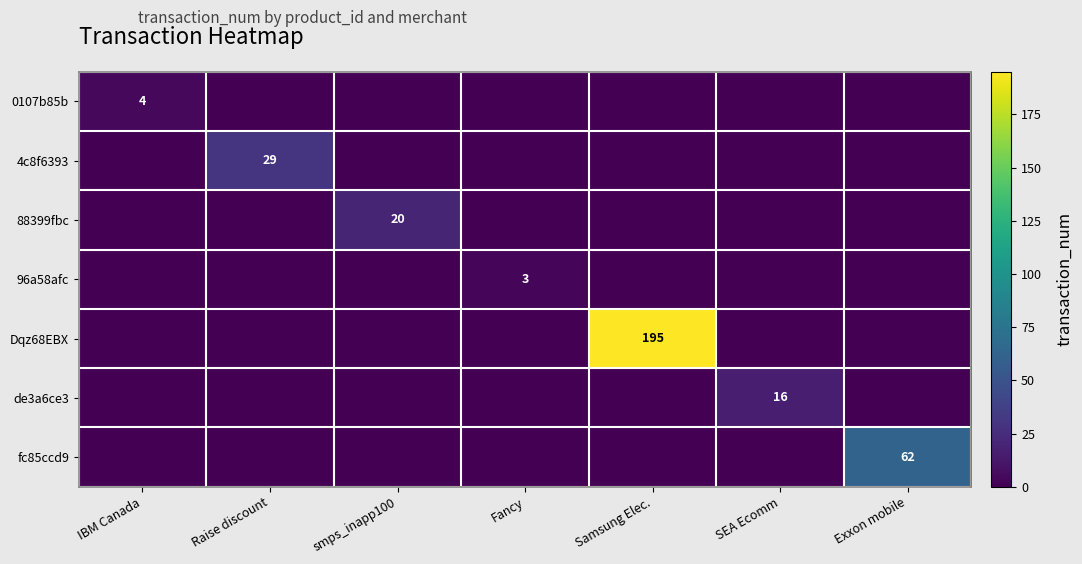

The value of Dqz68EBX at Raise discount is 0. True or false?

True